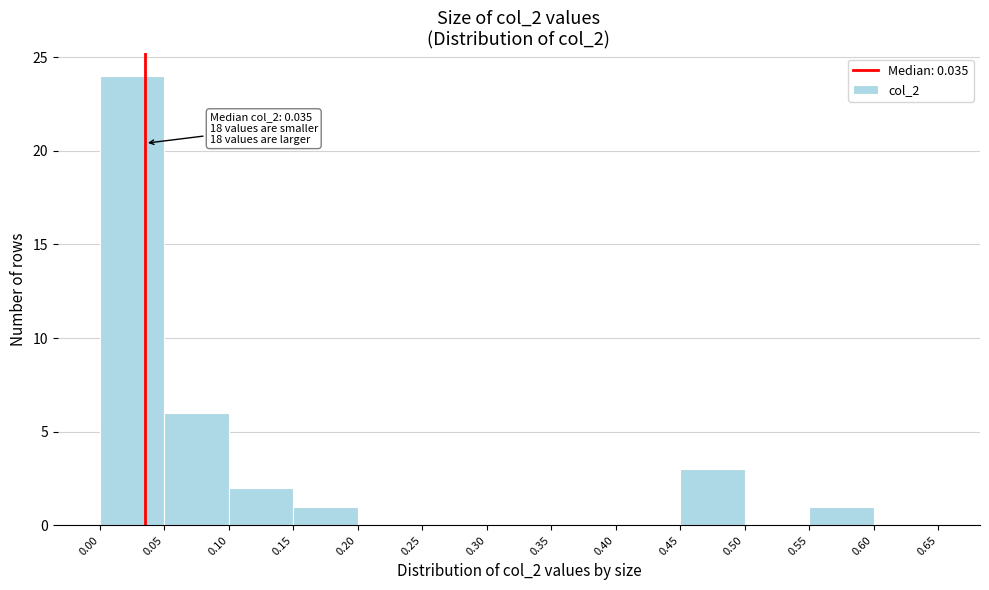

Over which range of the x-axis is the bar tallest?

0.00 to 0.05